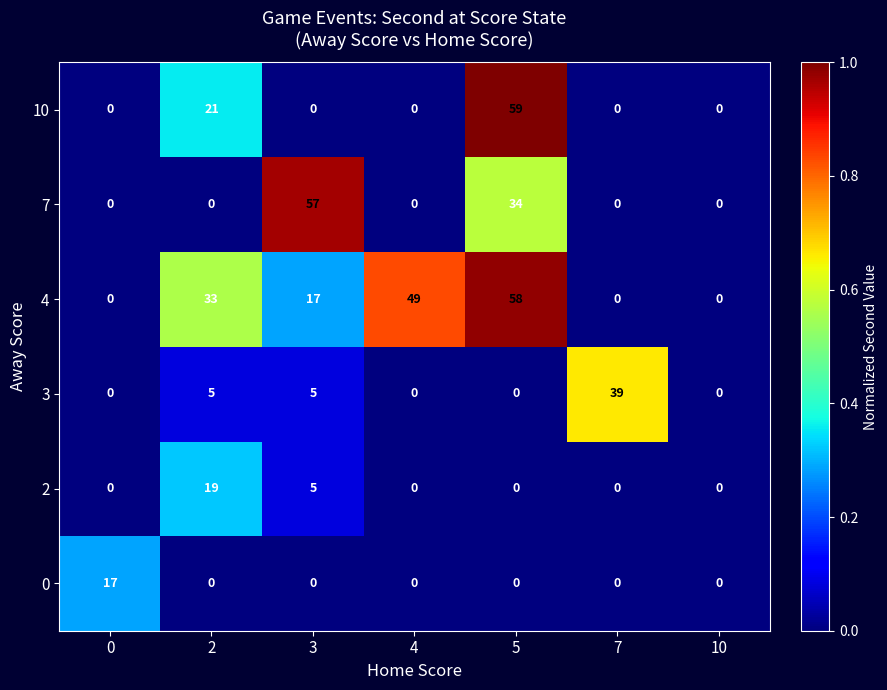

Count the number of categories in the chart.

7